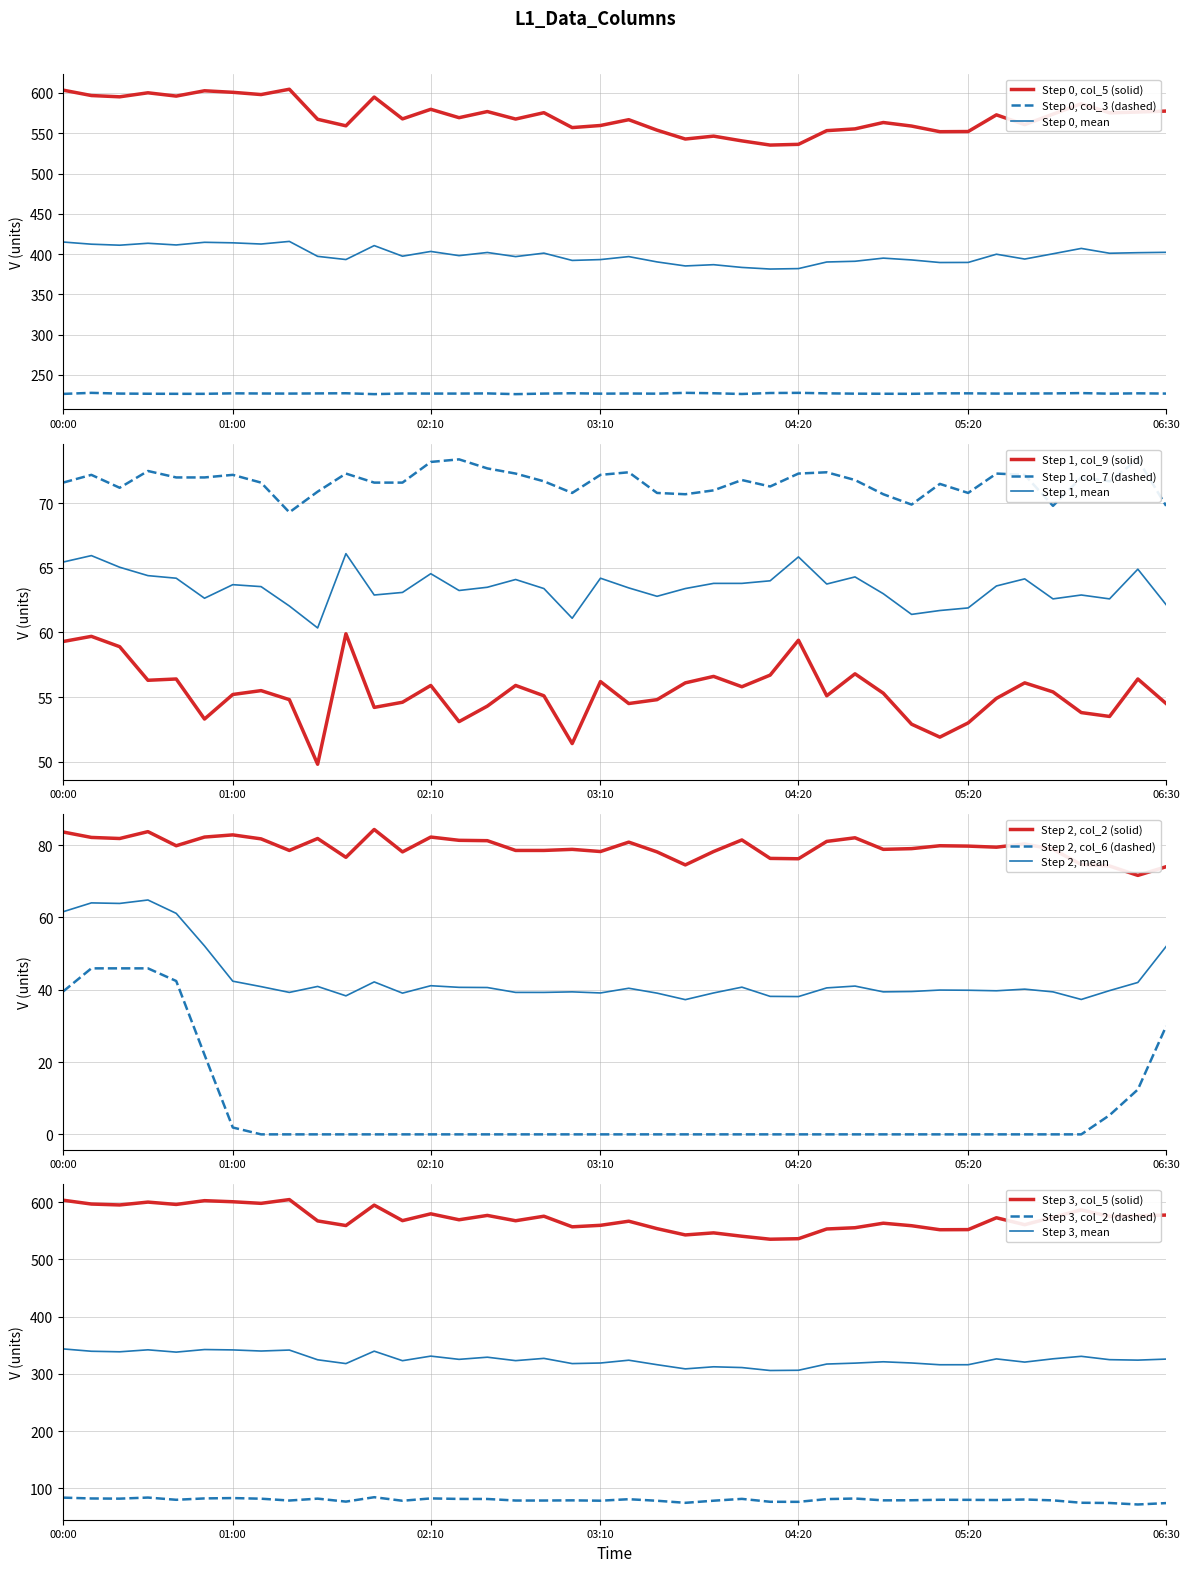

In col_5, how many points are lower than both neighbors (excluding endpoints)?

13